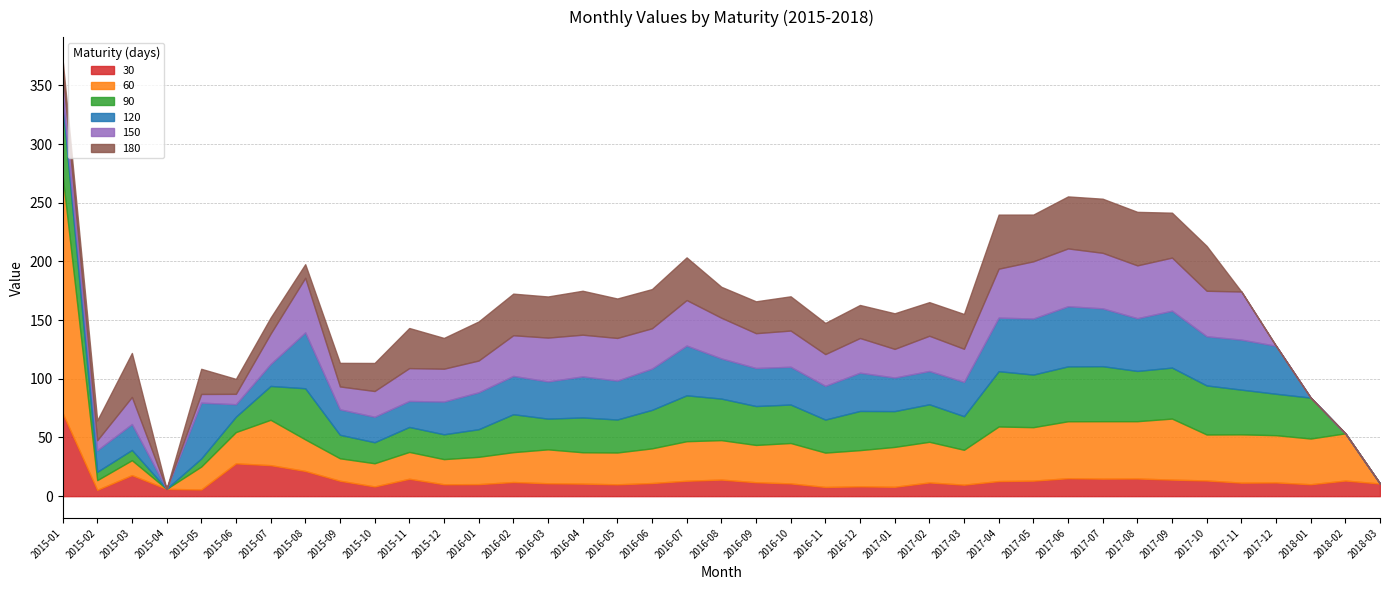

Rank the categories by 60 value from lowest to highest.

2015-04, 2018-03, 2015-02, 2015-03, 2015-09, 2015-05, 2015-10, 2015-12, 2015-11, 2016-01, 2016-02, 2015-06, 2016-04, 2015-08, 2016-05, 2016-03, 2016-11, 2016-06, 2017-03, 2016-12, 2016-09, 2016-08, 2016-07, 2017-01, 2016-10, 2017-02, 2015-07, 2018-01, 2017-10, 2018-02, 2017-12, 2017-11, 2017-05, 2017-04, 2017-06, 2017-08, 2017-07, 2017-09, 2015-01